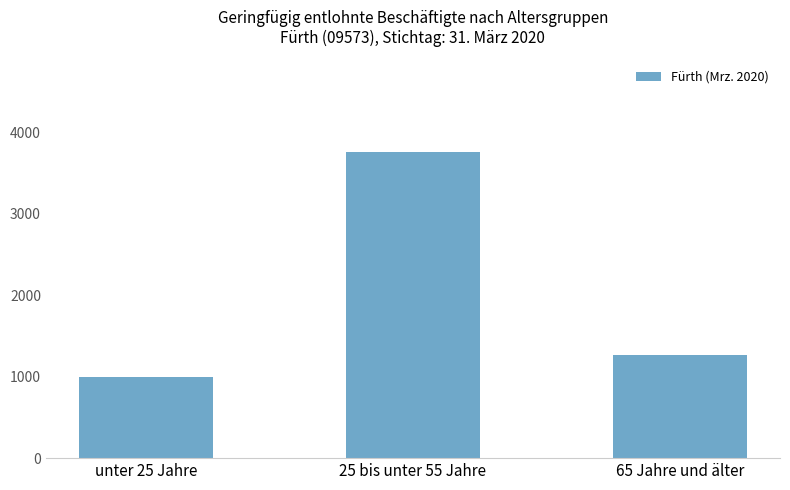

Does the chart contain any negative values?

No